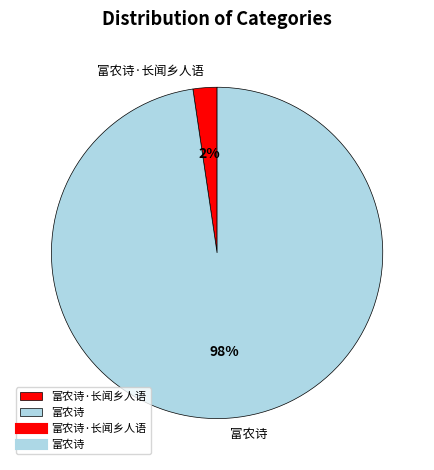

To the nearest percent, what is the average slice percentage?

50%